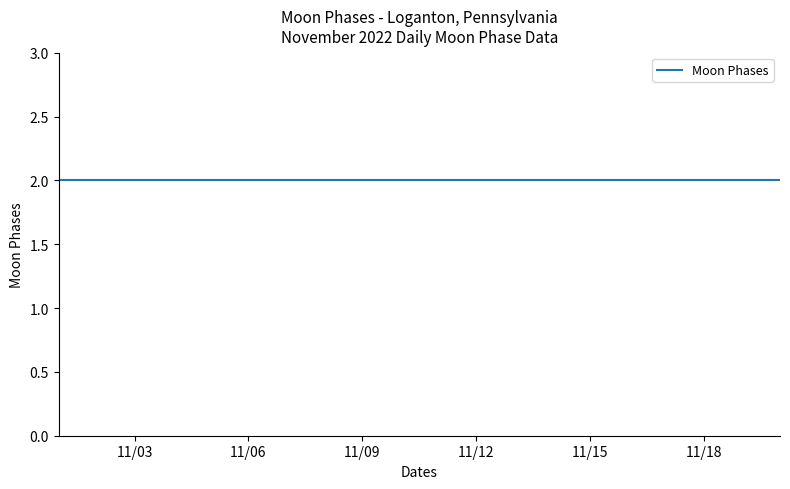

List the labels in order of value, smallest first.

2022-11-02, 2022-11-03, 2022-11-04, 2022-11-05, 2022-11-06, 2022-11-07, 2022-11-08, 2022-11-09, 2022-11-10, 2022-11-11, 2022-11-12, 2022-11-13, 2022-11-14, 2022-11-15, 2022-11-16, 2022-11-17, 2022-11-18, 2022-11-19, 2022-11-20, 2022-11-01